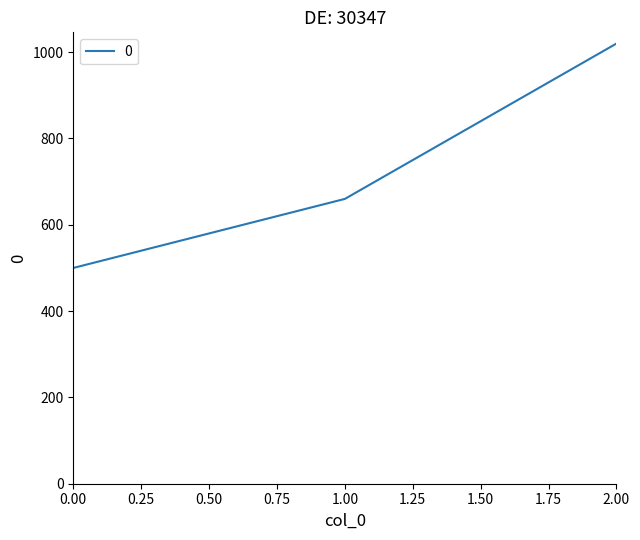

Rank the categories by value from highest to lowest.

2.00, 1.00, 0.00